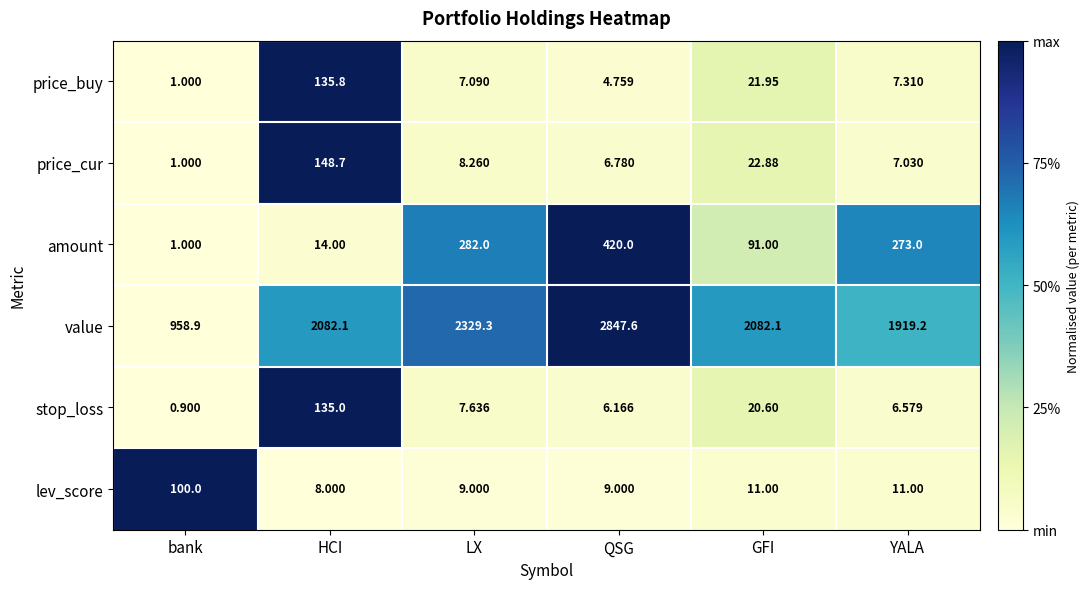

How many data points does each series have?

6